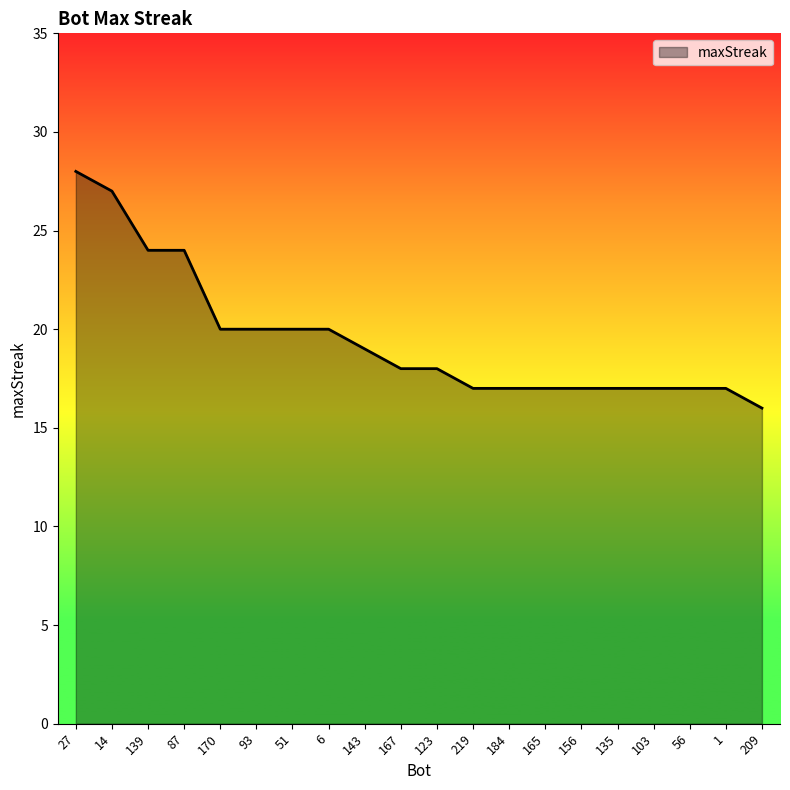

Is it true that the value at 156 is 17?

True